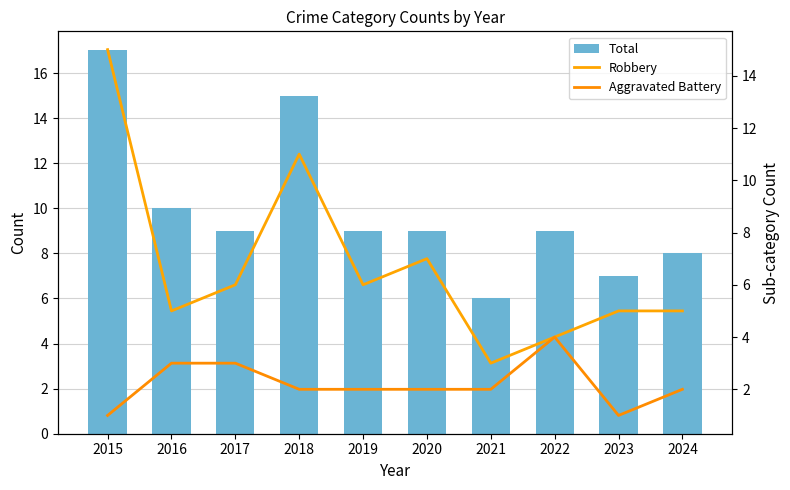

The Robbery series shows 1 at 2019. True or false?

False